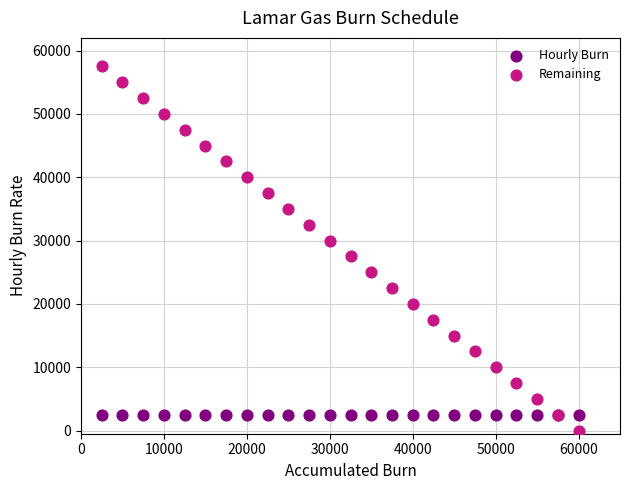

Which series contains the highest Y value?

Remaining